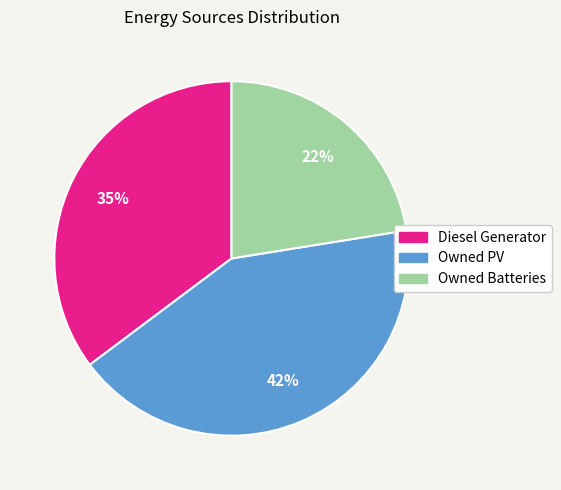

Which category has the biggest portion of the pie?

Owned PV